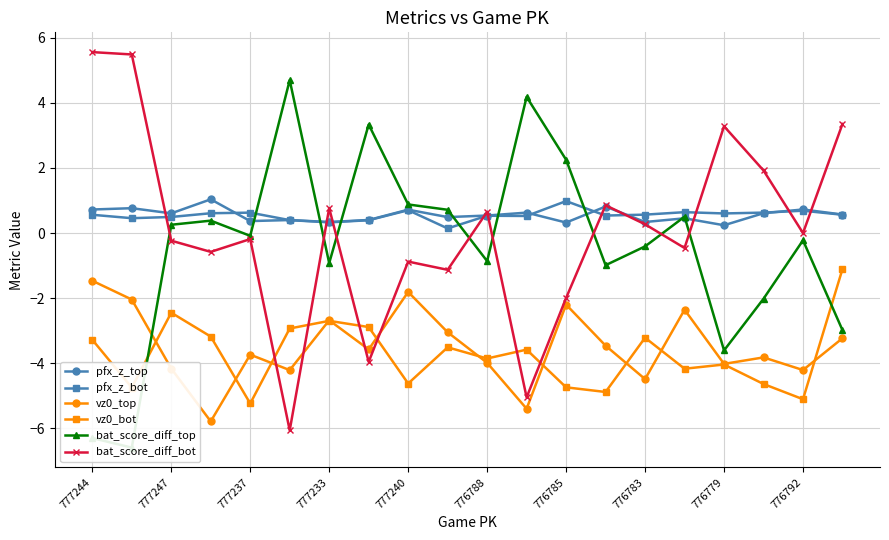

At which label does vz0_top first exceed -3?

777244